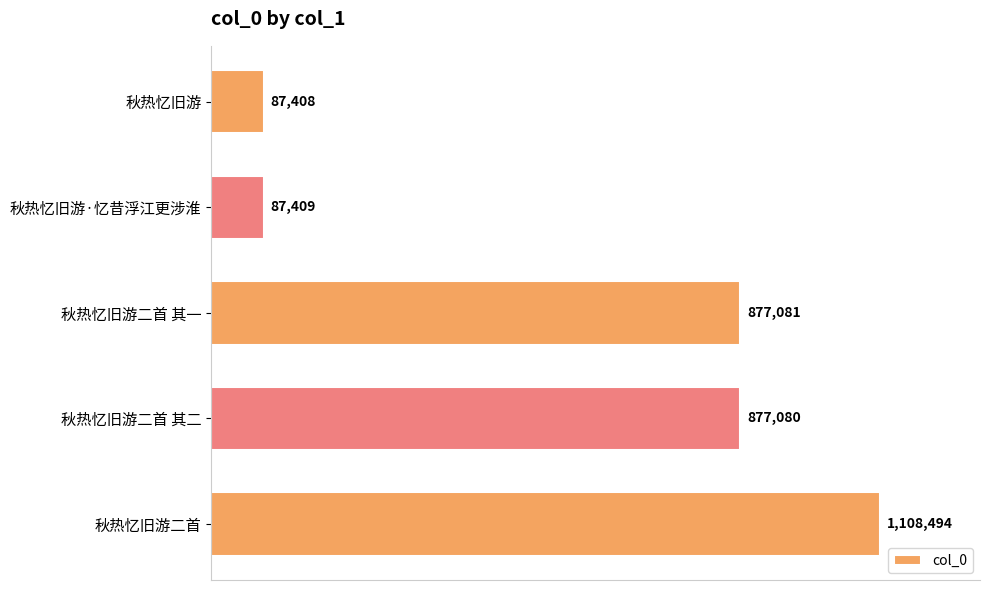

What is the difference between the second highest and second lowest values?

789672